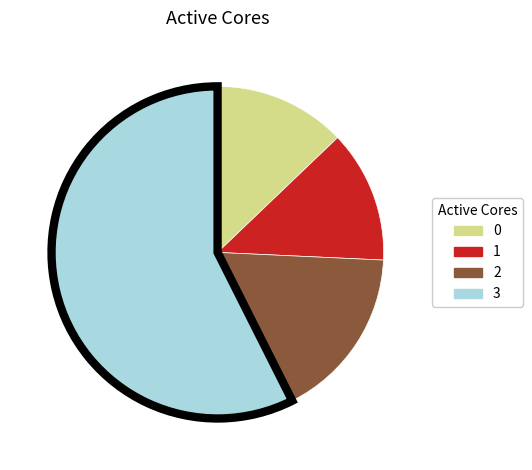

What is the ratio of the value at 3 to the value at 2?

3.4